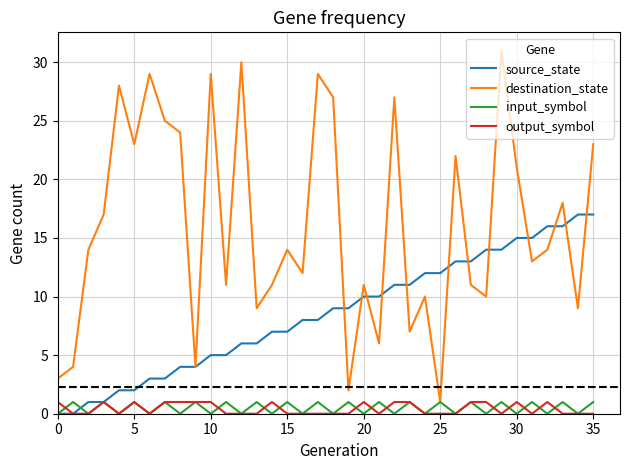

What is the highest value of the source_state series?

17